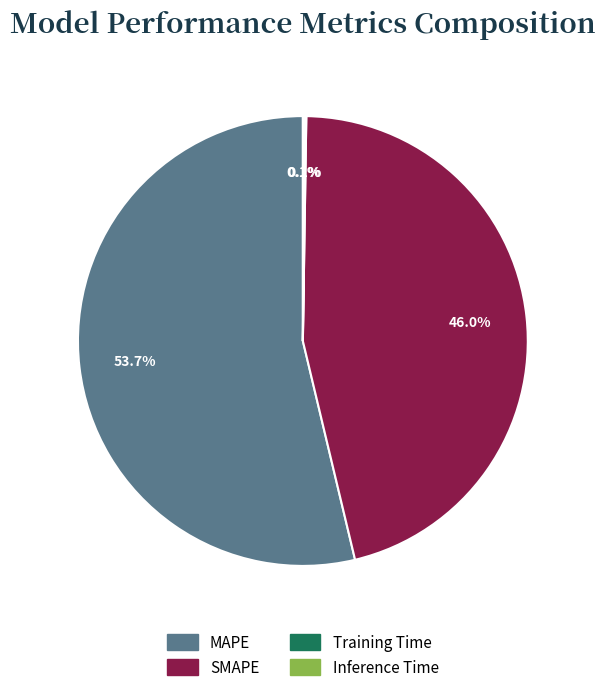

The MAPE slice represents 54% of the pie. True or false?

True